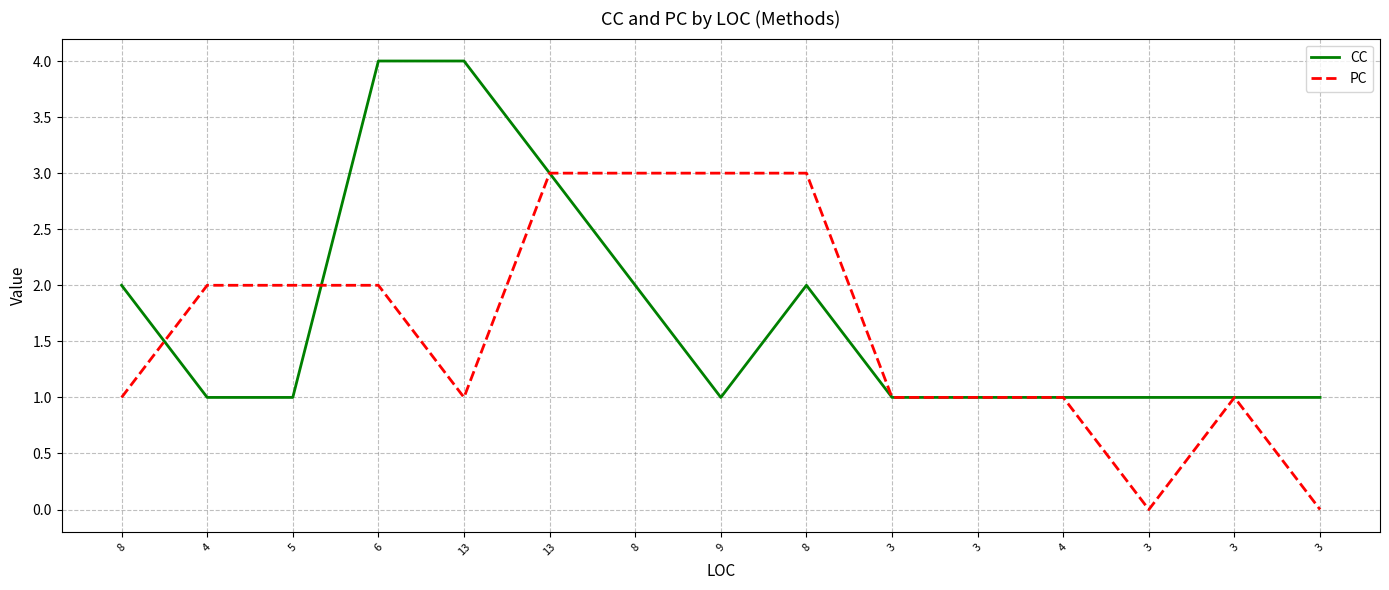

What are all the series names shown in the legend?

CC, PC